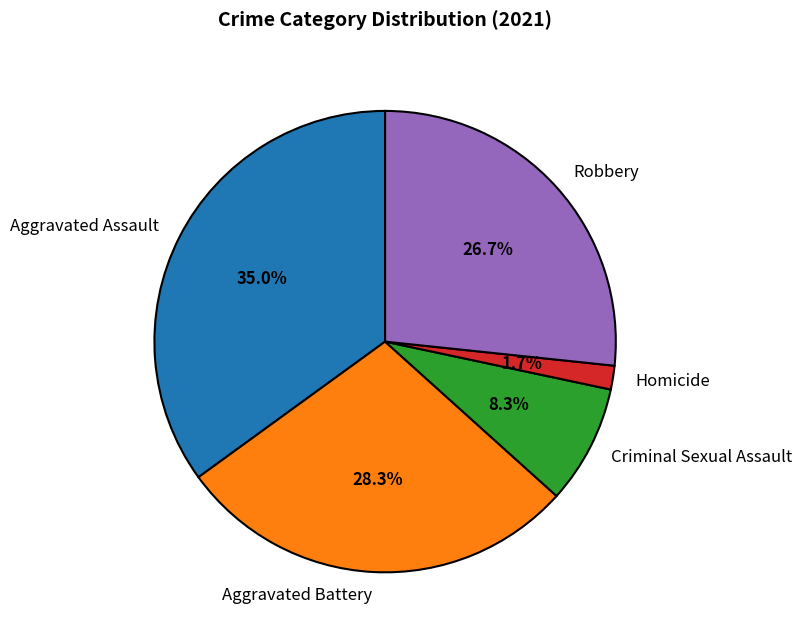

Is there a majority slice in this chart?

No